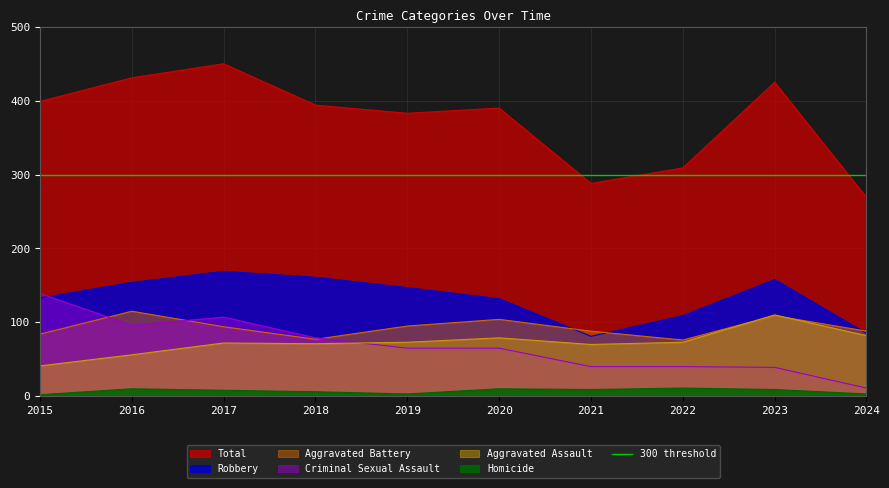

How many interior local peaks does the Aggravated Assault series have?

3